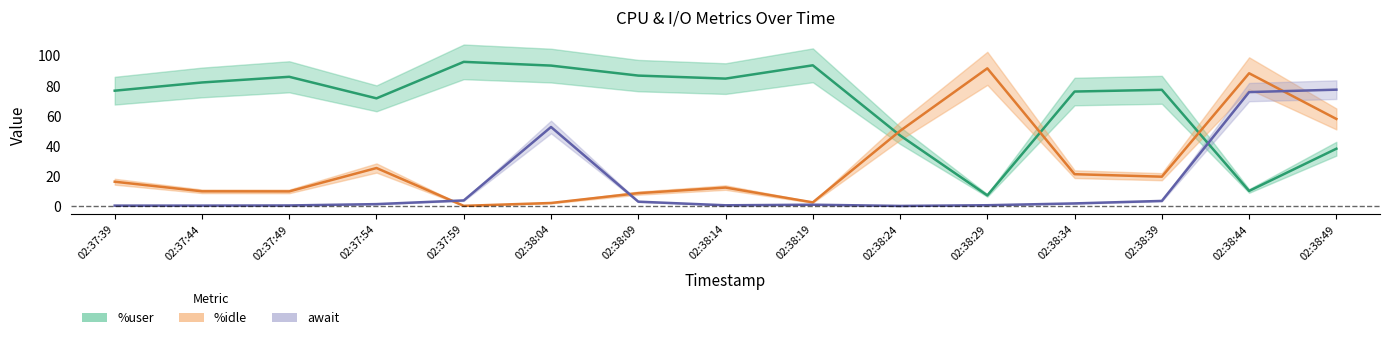

What is the total value across all series at 02:37:49?

96.3